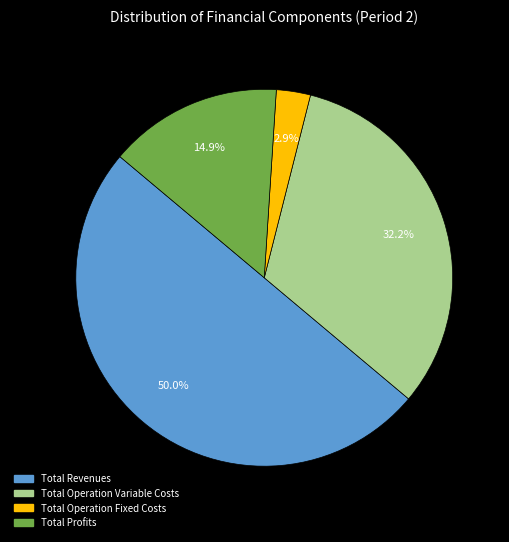

How many segments does this pie chart have?

4